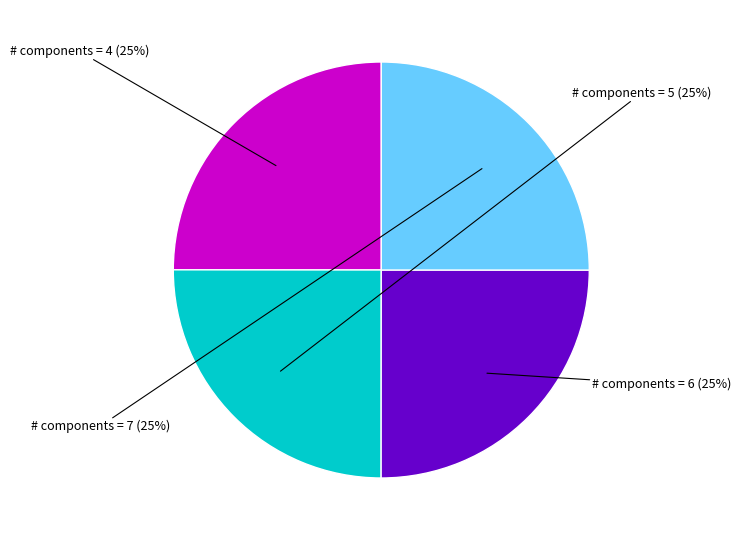

Is there a majority slice in this chart?

No